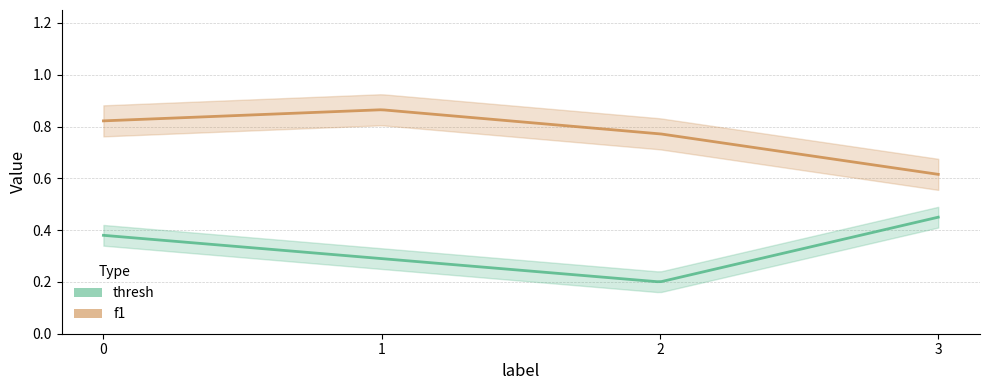

Which has a higher value, 3 or 2?

3